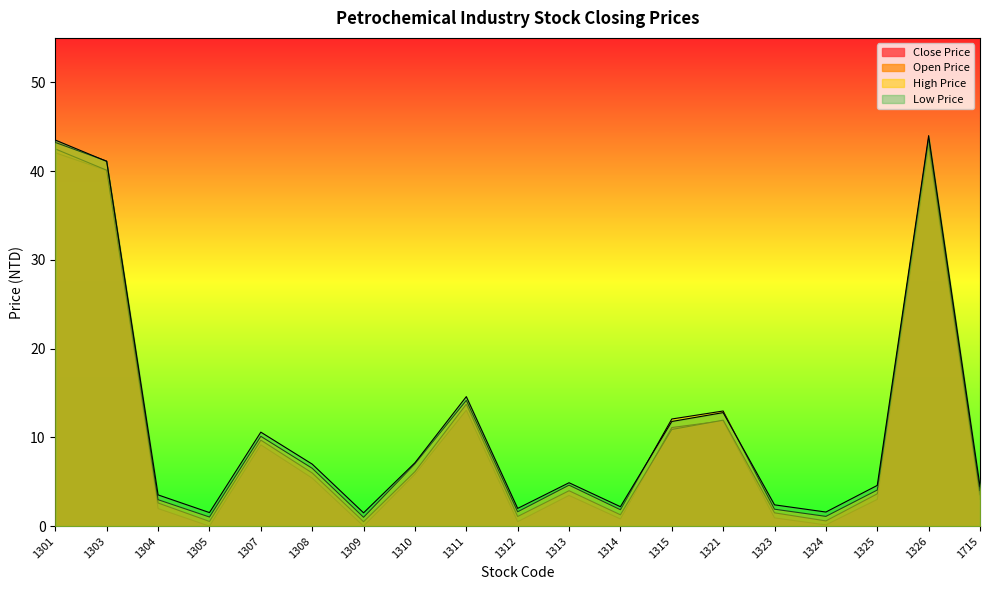

How many lines are shown in the chart?

4